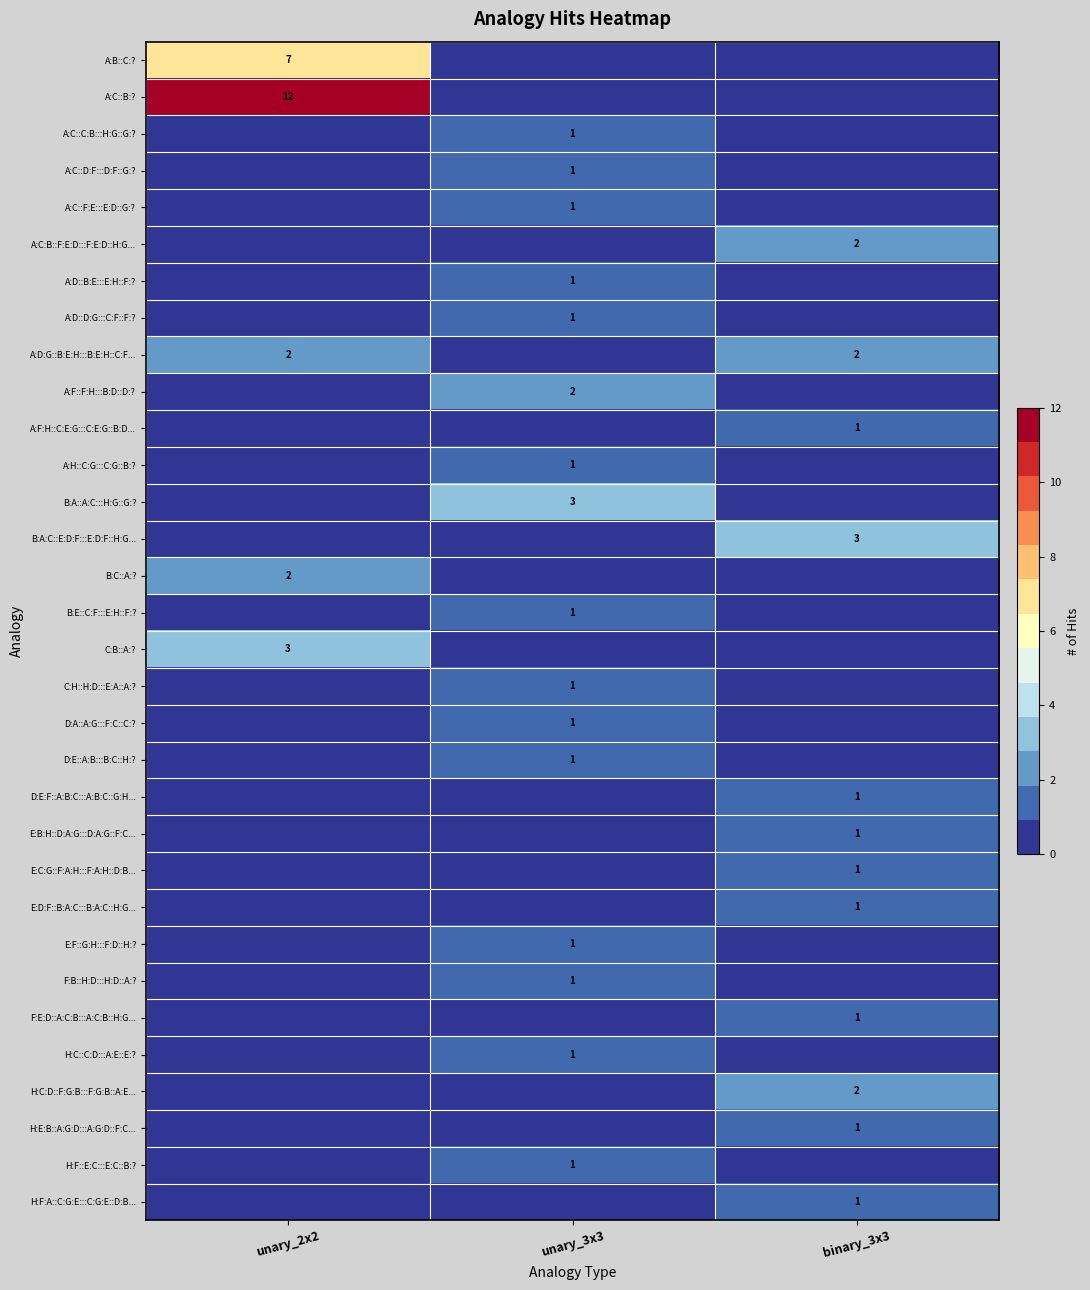

What is the sum of the A:D:G::B:E:H:::B:E:H::C:F... values at binary_3x3 and unary_2x2?

4